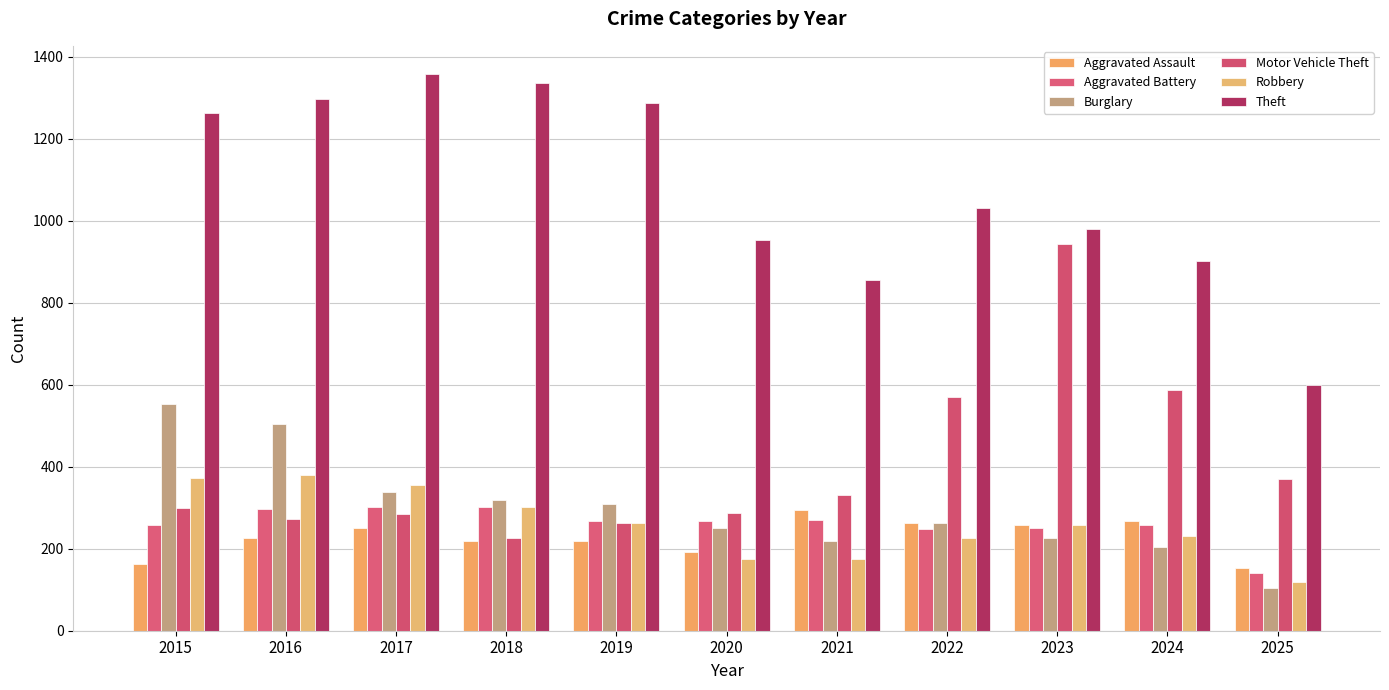

How many bars are there in total?

66